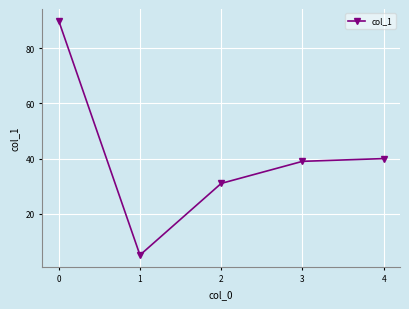

What is the value of the 3rd point from the left?

31